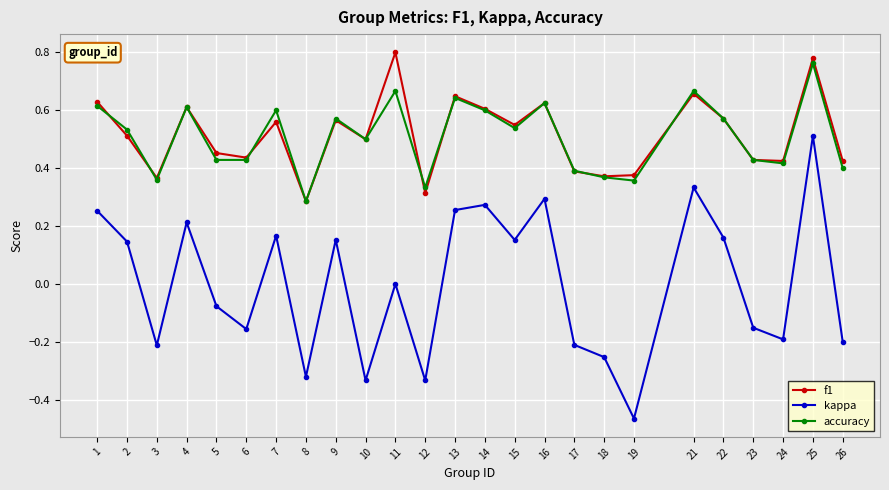

True or false: f1 and accuracy intersect in this chart.

True